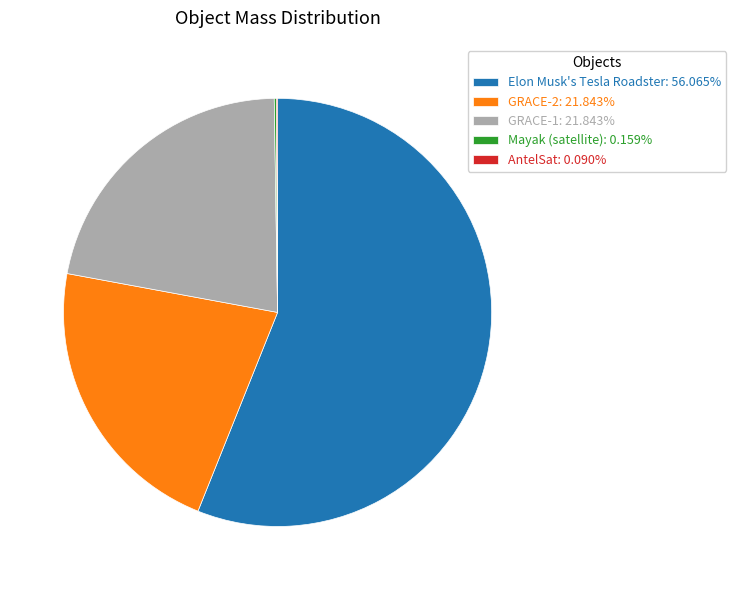

Is the sum of Elon Musk's Tesla Roadster: 56.065% and GRACE-2: 21.843% greater than half?

Yes